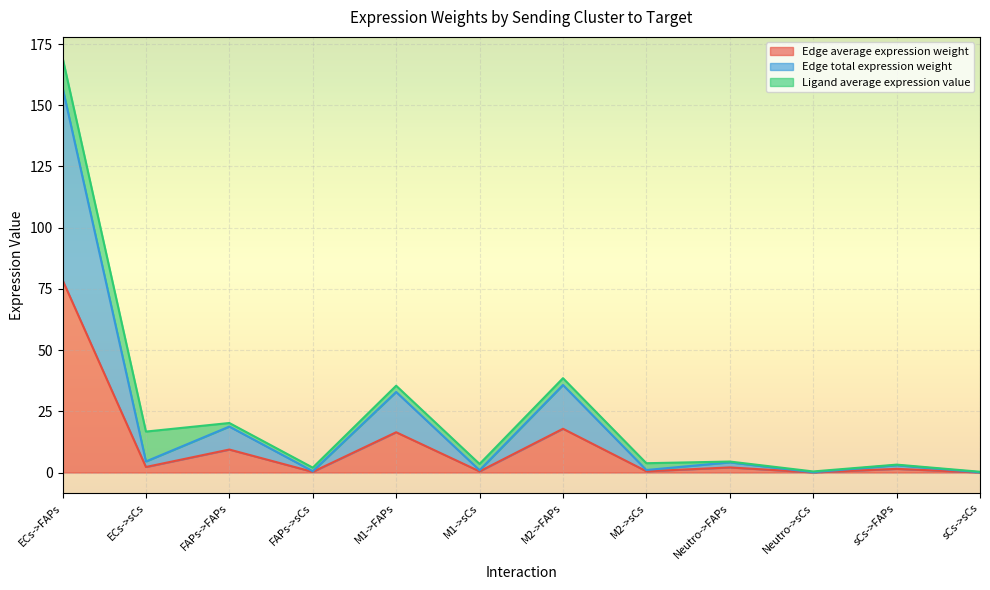

The value of Edge average expression weight at FAPs->sCs is 0.3. True or false?

True